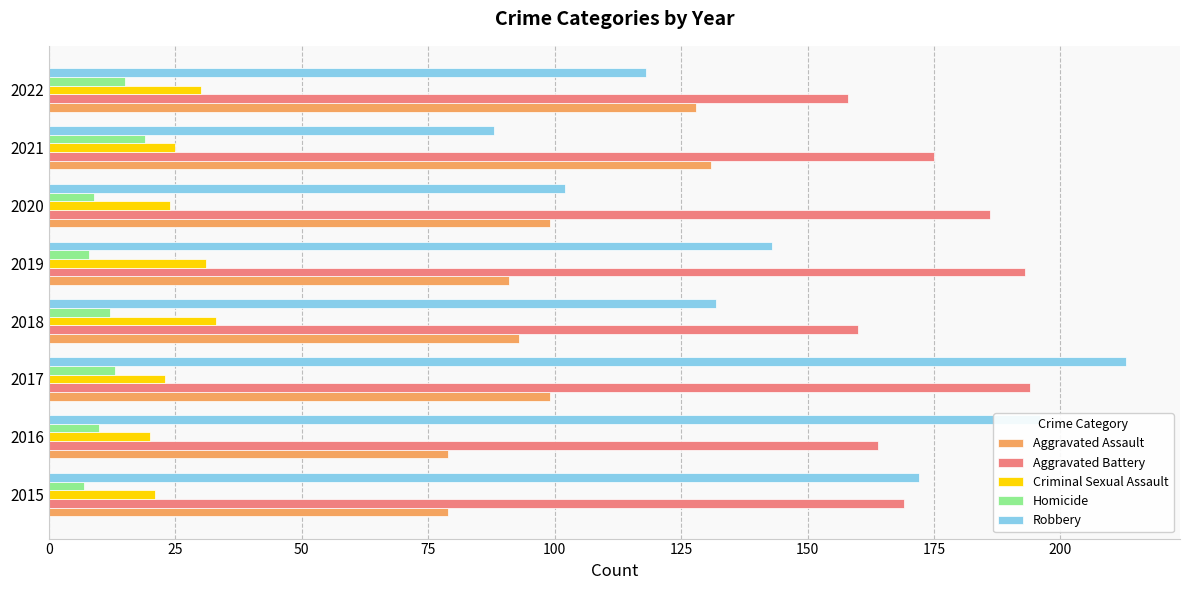

List the labels in order of Robbery value, smallest first.

2021, 2020, 2022, 2018, 2019, 2015, 2016, 2017